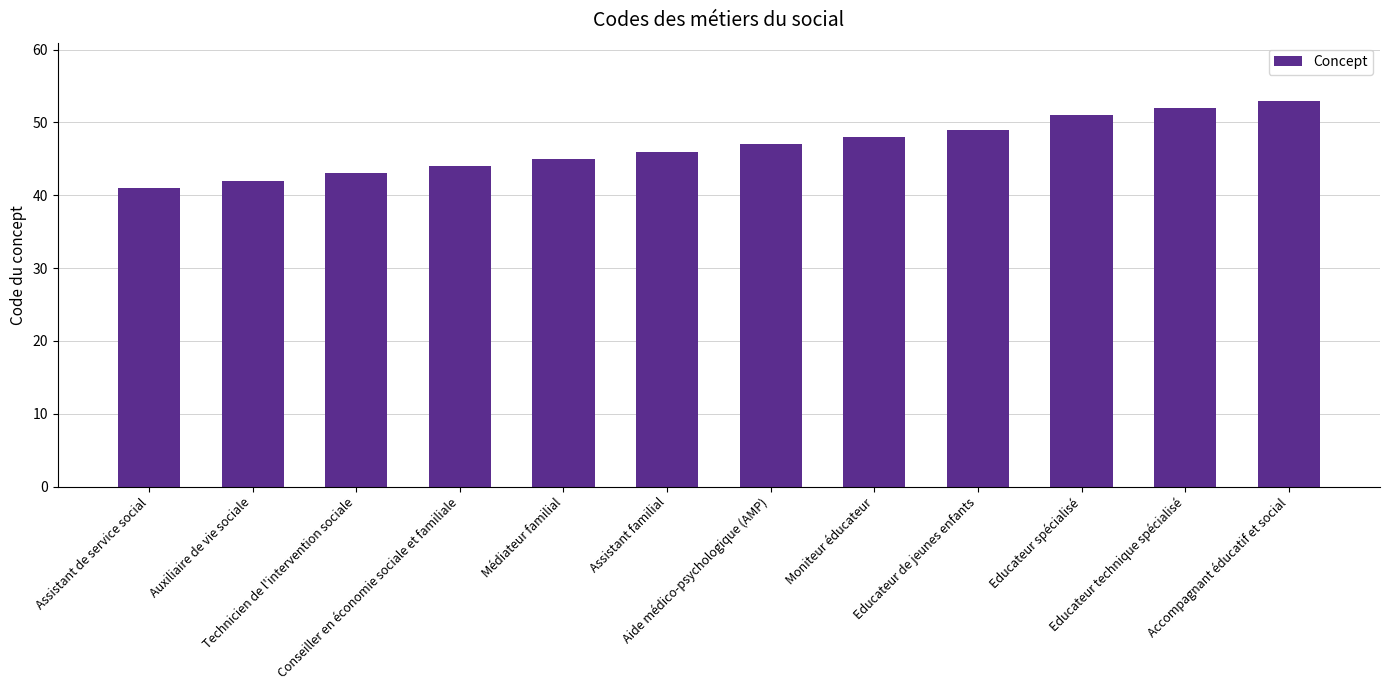

Reading left to right, list all the values displayed in this chart.

Assistant de service social=41	Auxiliaire de vie sociale=42	Technicien de l'intervention sociale=43	Conseiller en économie sociale et familiale=44	Médiateur familial=45	Assistant familial=46	Aide médico-psychologique (AMP)=47	Moniteur éducateur=48	Educateur de jeunes enfants=49	Educateur spécialisé=51	Educateur technique spécialisé=52	Accompagnant éducatif et social=53